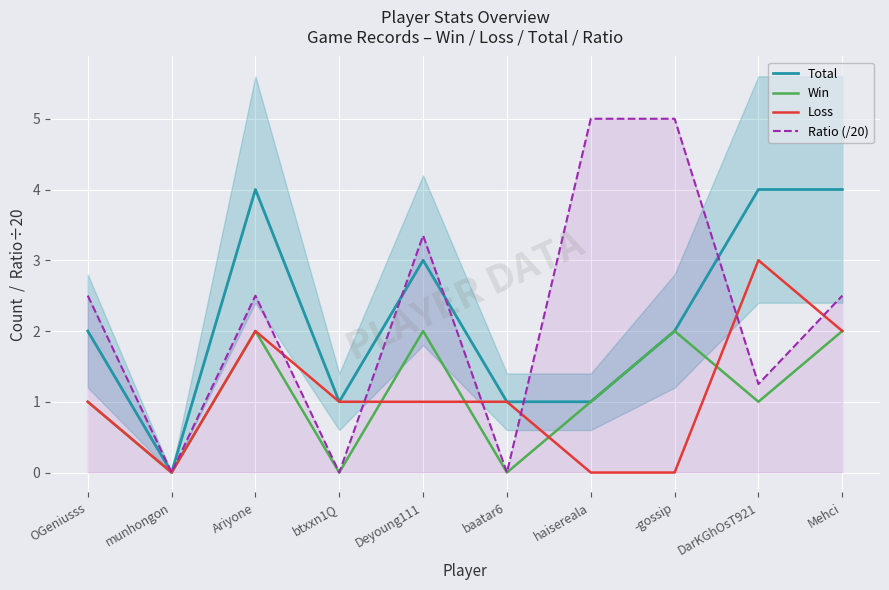

What position from the right is baatar6?

5